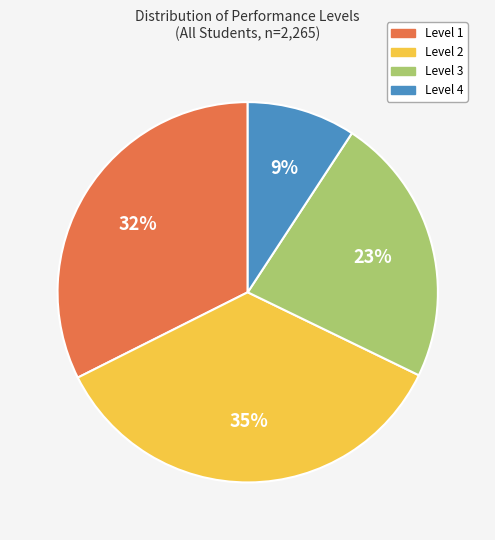

Is there a majority slice in this chart?

No